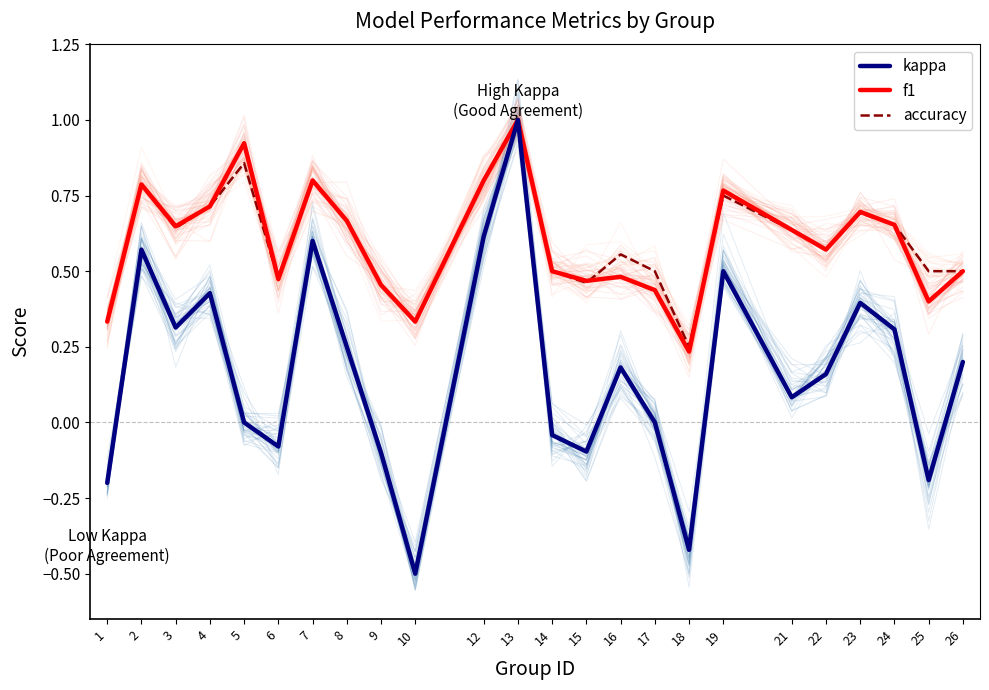

At how many categories does at least one series exceed 0?

24